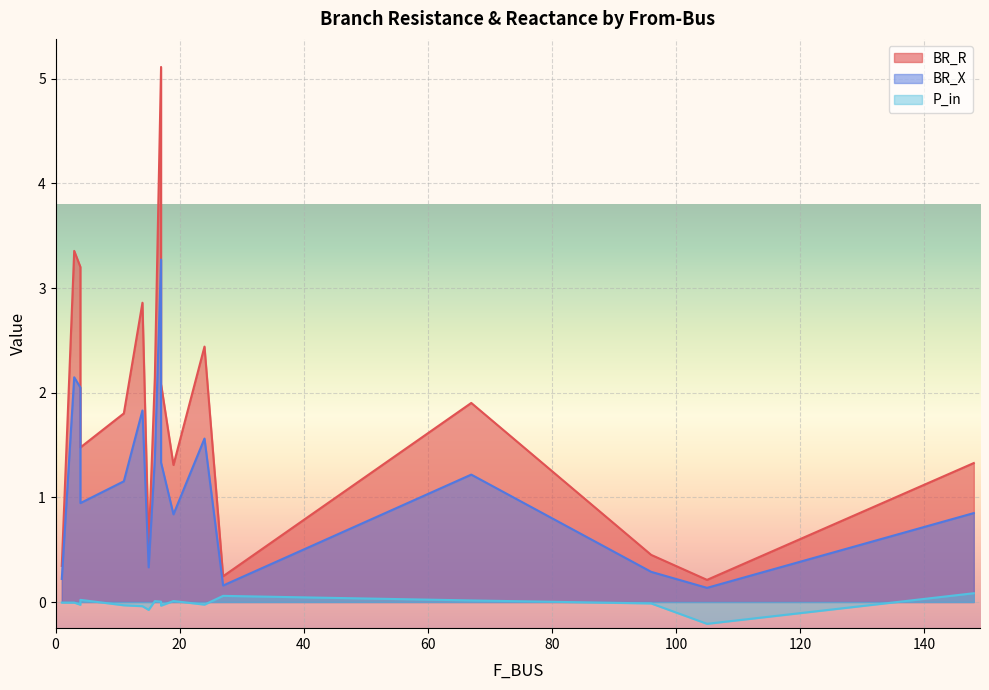

Which series has the largest range (max minus min)?

BR_R